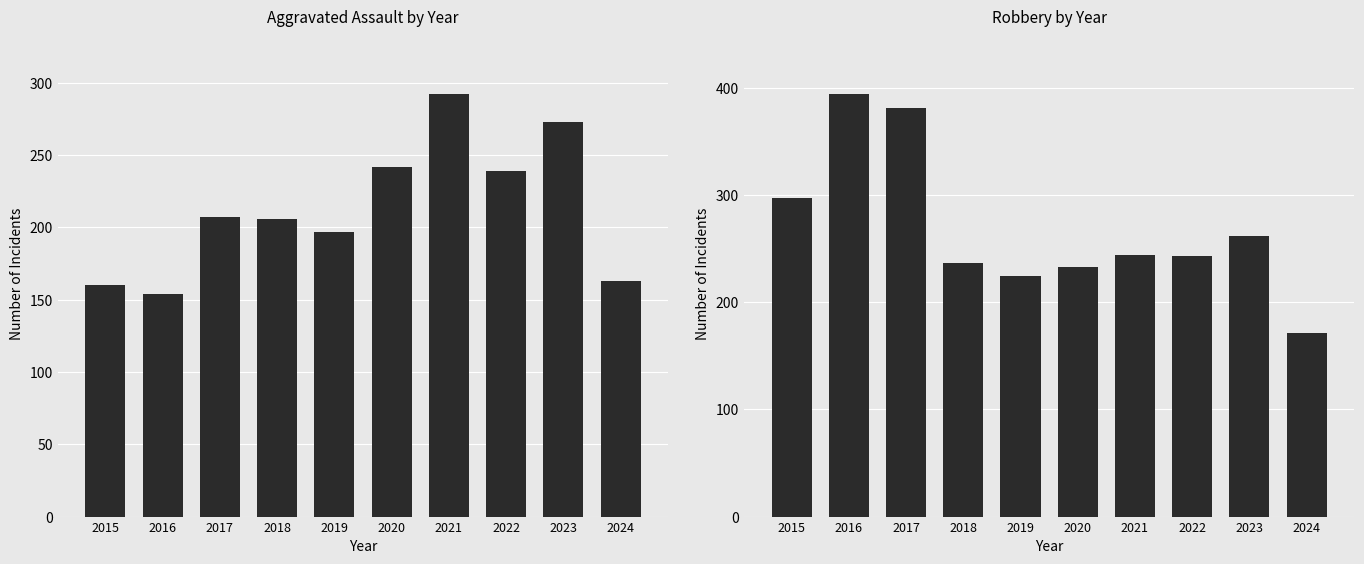

The value of Aggravated Assault at 2016 is 61. True or false?

False